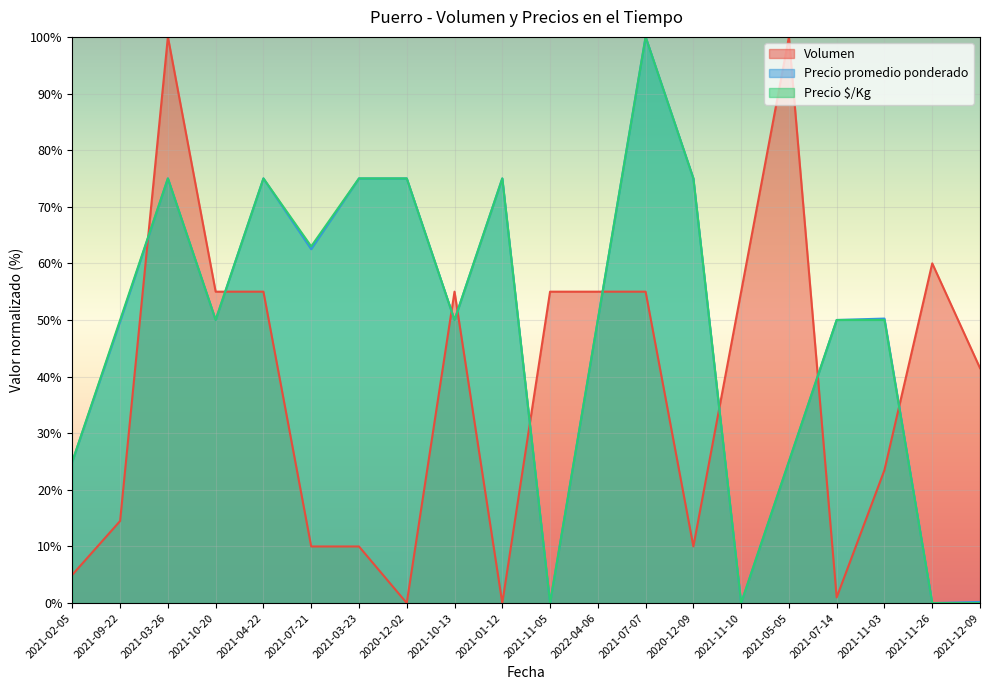

Reading left to right, extract all data points from this chart.

Volumen: 5.0	14.5	100.0	55.0	55.0	10.0	10.0	0.0	55.0	0.0	55.0	55.0	55.0	10.0	55.0	100.0	1.0	23.5	60.0	41.5
Precio promedio ponderado: 25.0	49.7	75.0	50.0	75.0	62.5	75.0	75.0	50.0	75.0	0.0	50.0	100.0	75.0	0.0	25.0	50.0	50.2	0.0	0.2
Precio $/Kg: 25.0	50.0	75.0	50.0	75.0	63.0	75.0	75.0	50.0	75.0	0.0	50.0	100.0	75.0	0.0	25.0	50.0	50.0	0.0	0.0